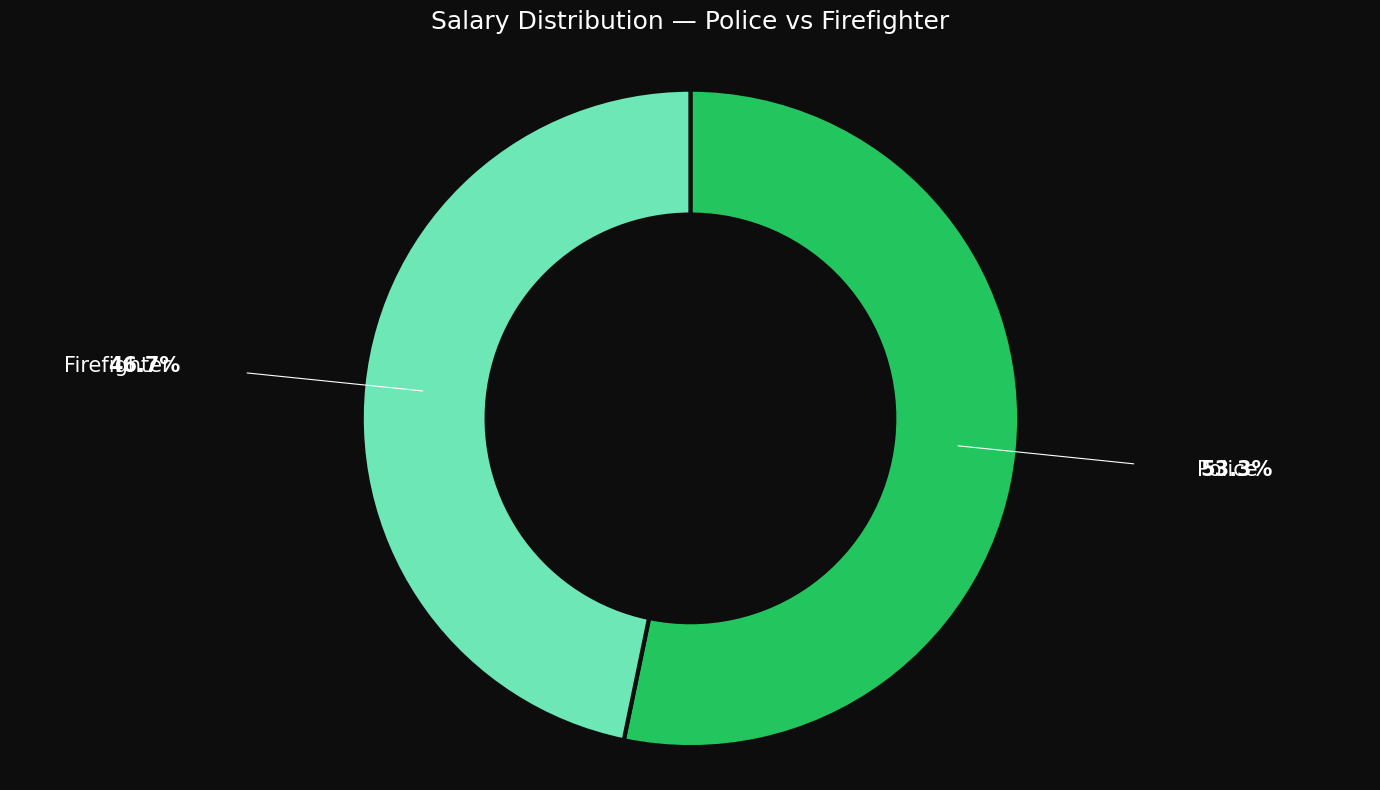

Is there a majority slice in this chart?

Yes